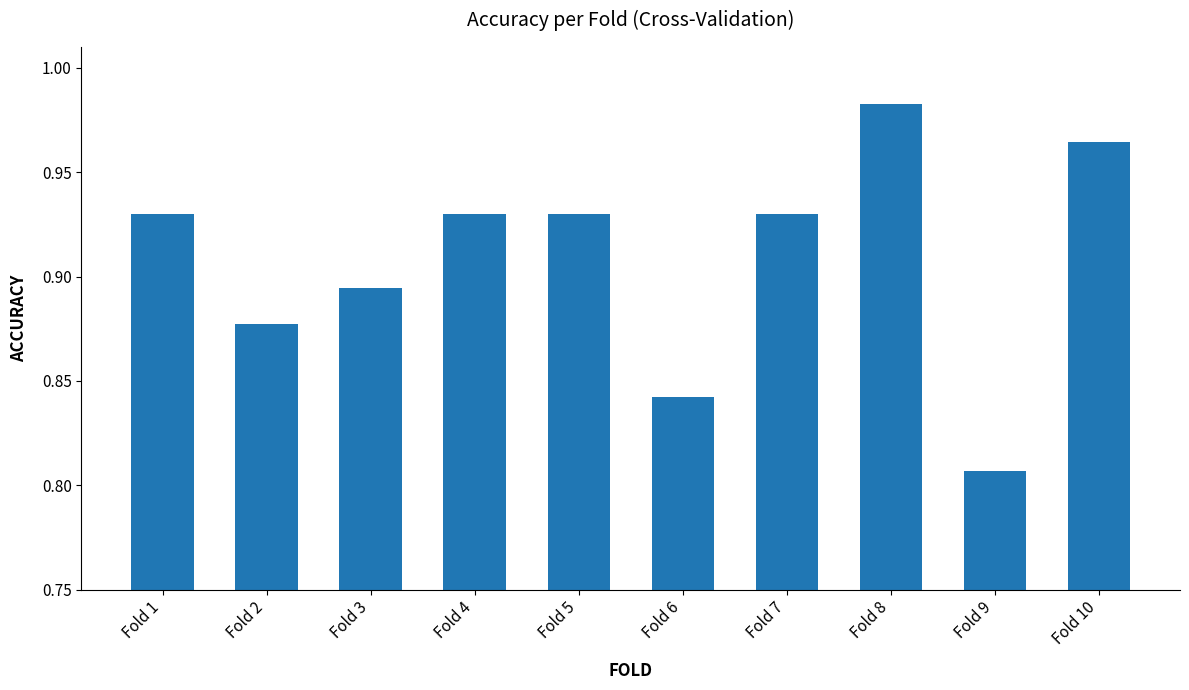

Which has a higher value, Fold 8 or Fold 4?

Fold 8